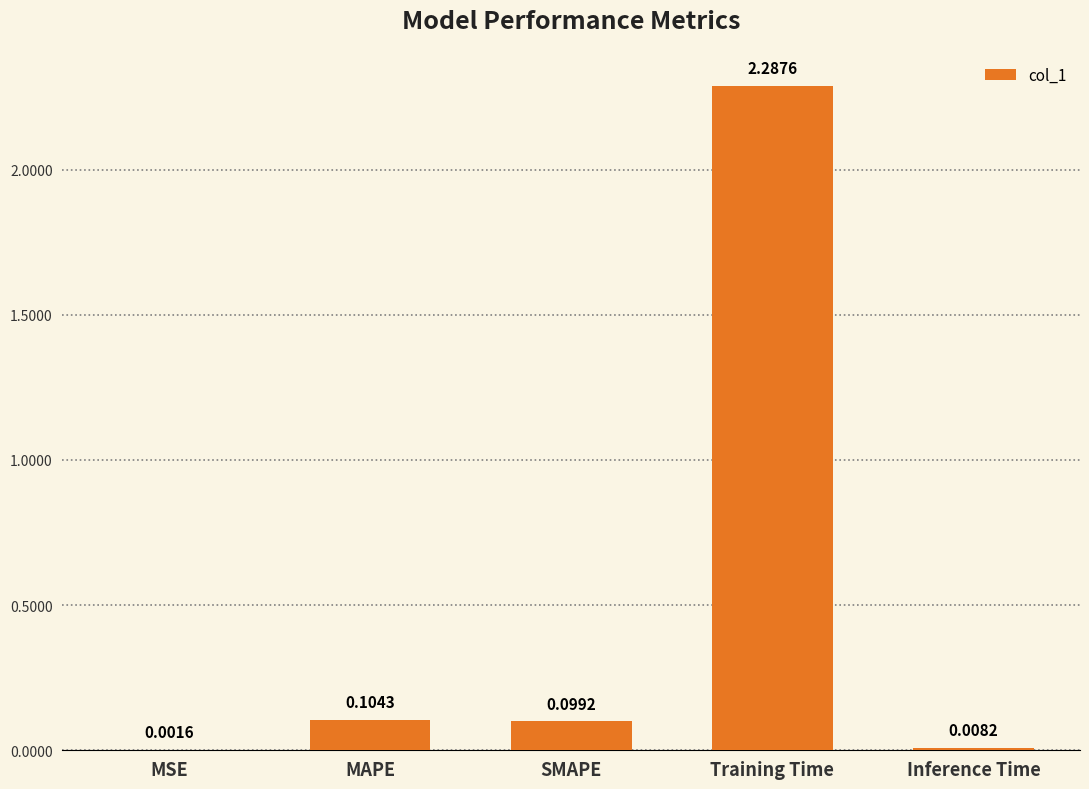

What is the change in value from MSE to Training Time?

+2.3